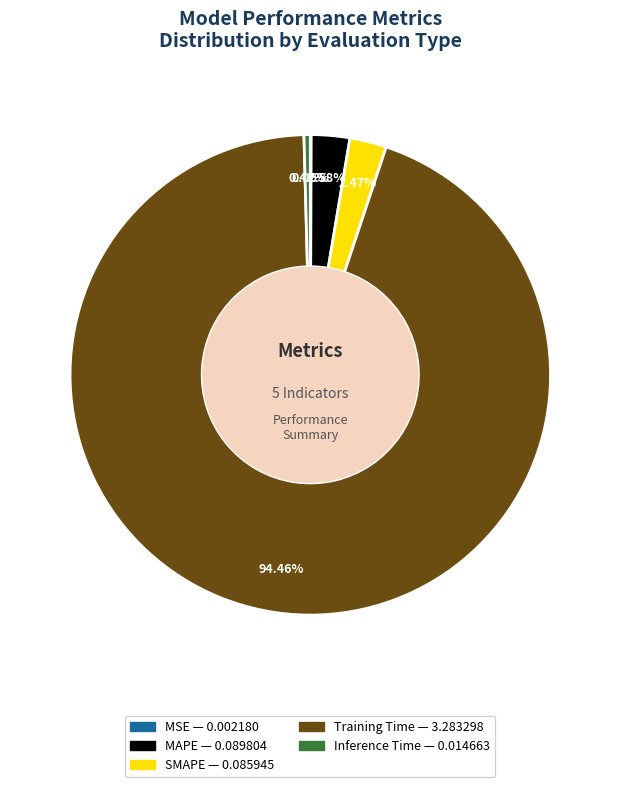

Which has a higher value, MAPE or Training Time?

Training Time